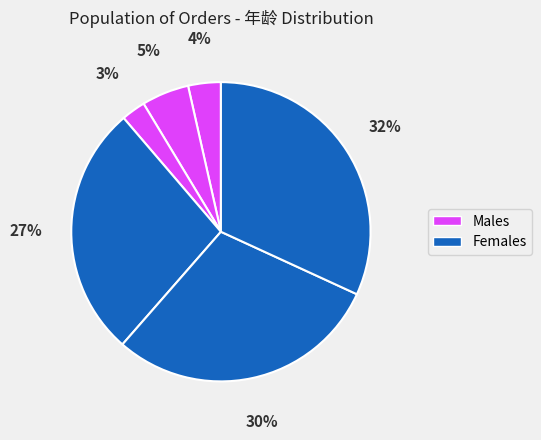

How many slices are in this pie chart?

6